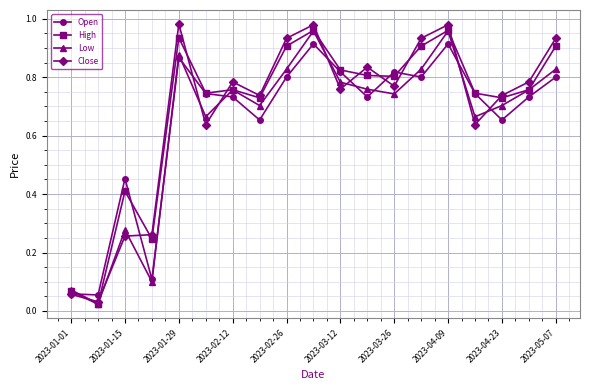

Which series has the widest spread of values?

Close